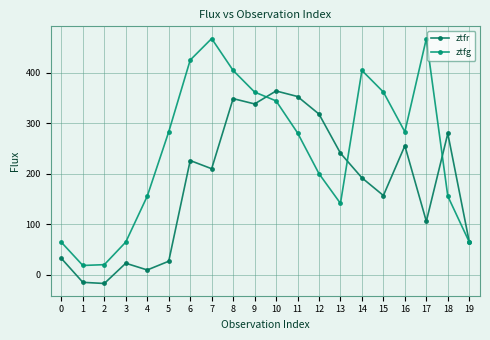

At how many categories does at least one series exceed 276?

13